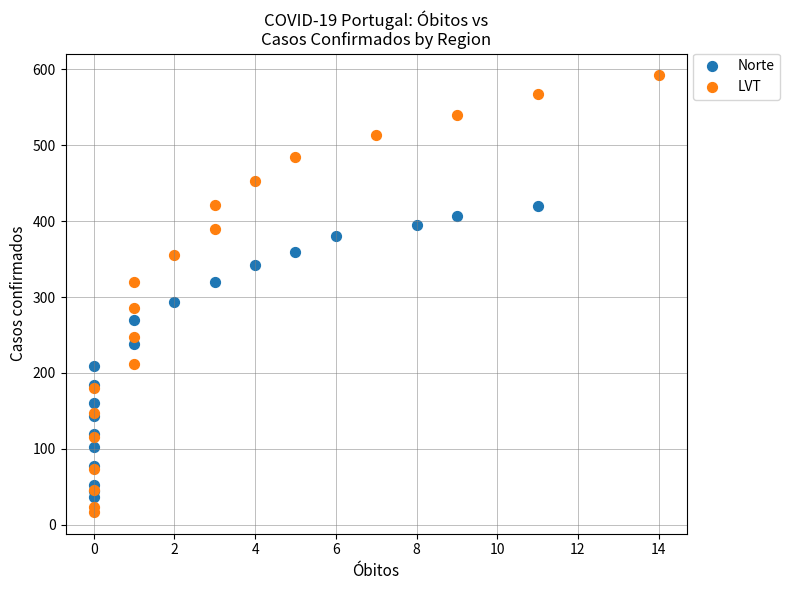

Which series contains the lowest Y value?

LVT